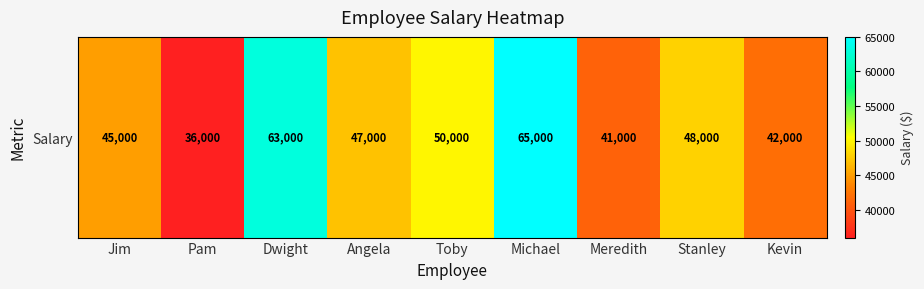

Reading right to left, transcribe all the data shown in this chart.

Kevin=42000	Stanley=48000	Meredith=41000	Michael=65000	Toby=50000	Angela=47000	Dwight=63000	Pam=36000	Jim=45000